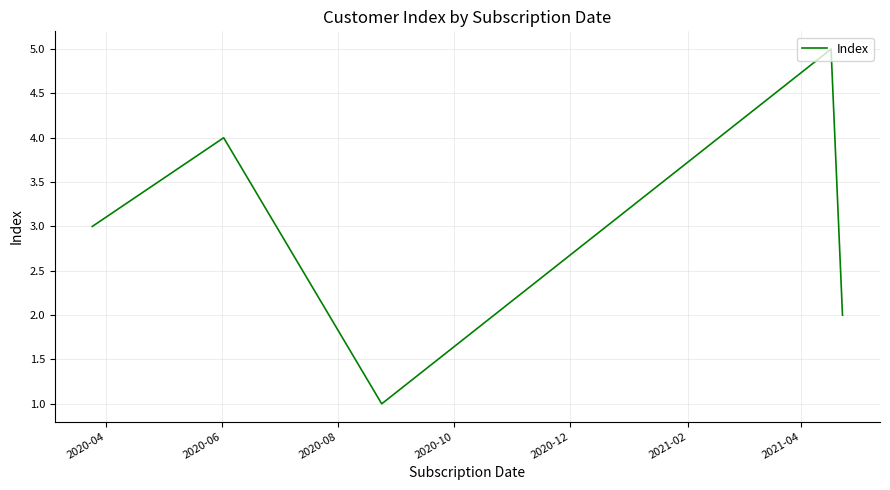

What is the average value?

3